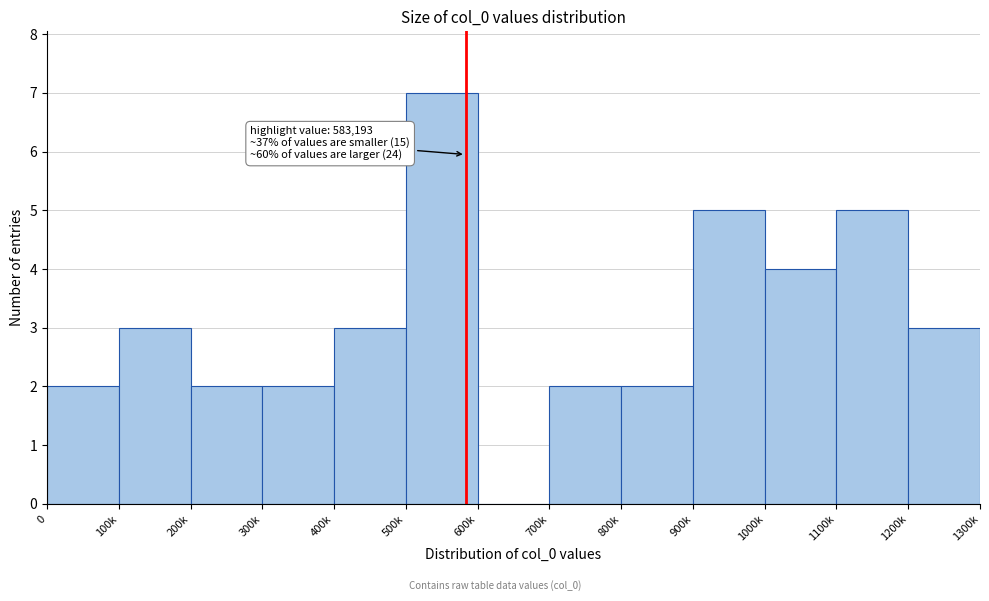

Reading left to right, list all the values displayed in this chart.

0=2	100k=3	200k=2	300k=2	400k=3	500k=7	600k=0	700k=2	800k=2	900k=5	1000k=4	1100k=5	1200k=3